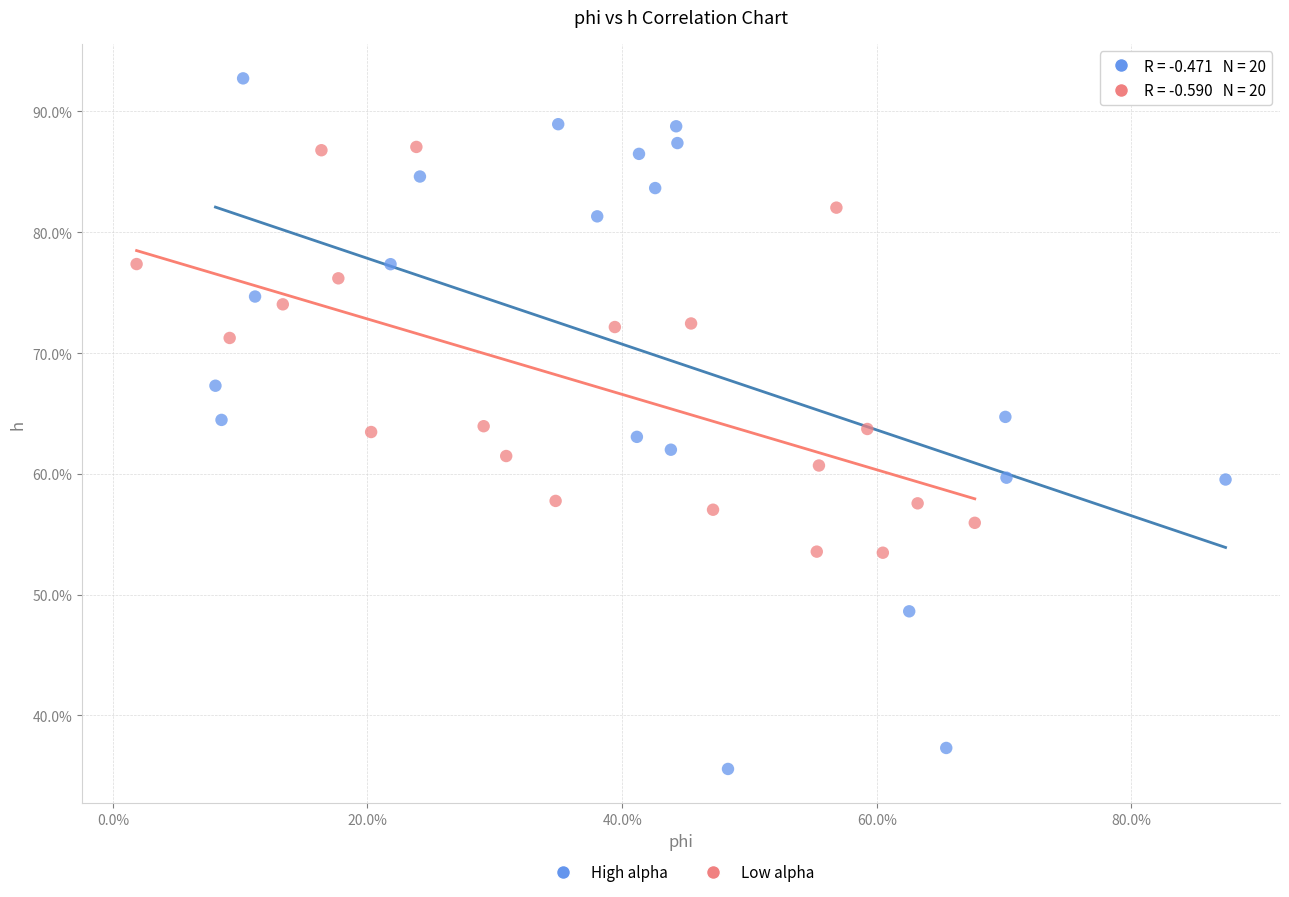

Which series has the widest spread of Y values?

High alpha